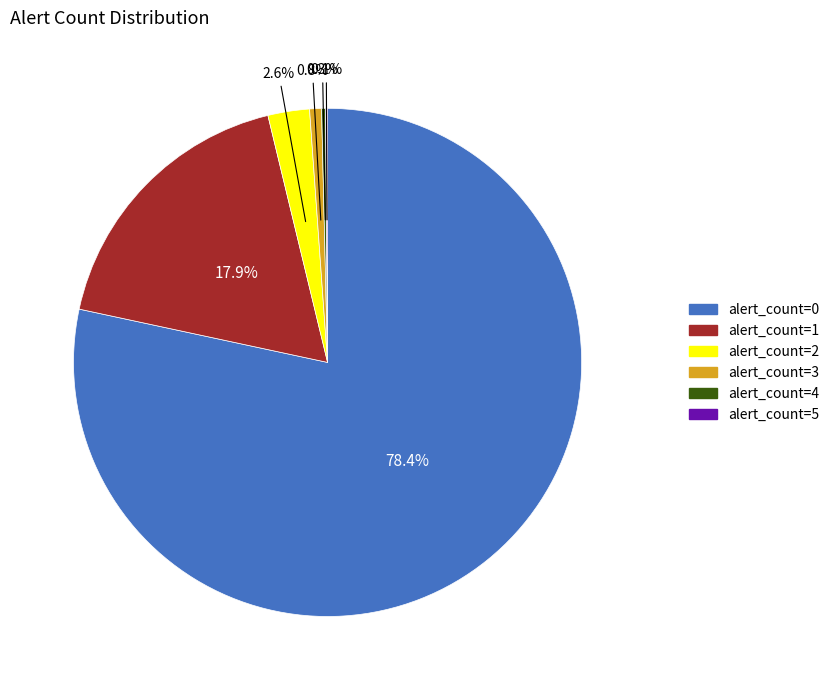

Between alert_count=0 and alert_count=2, which is larger?

alert_count=0